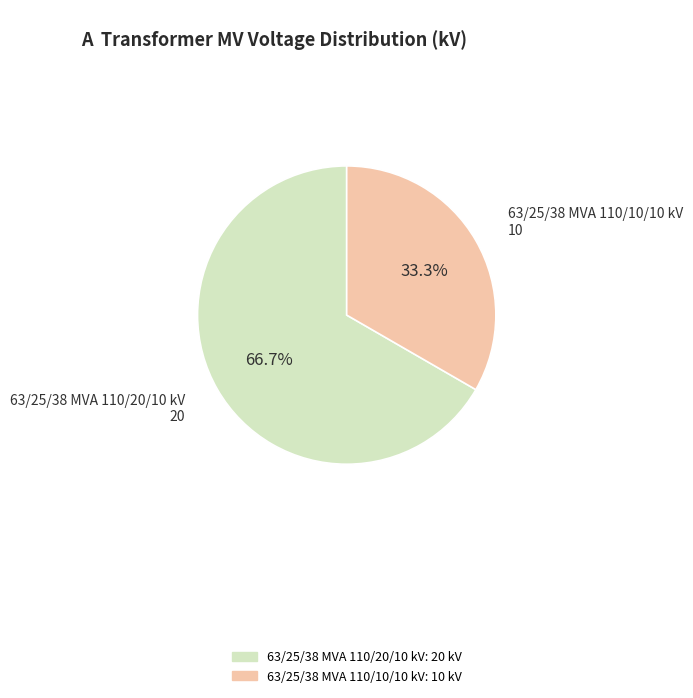

To the nearest percent, what percentage of the pie is 63/25/38 MVA 110/10/10 kV?

33%